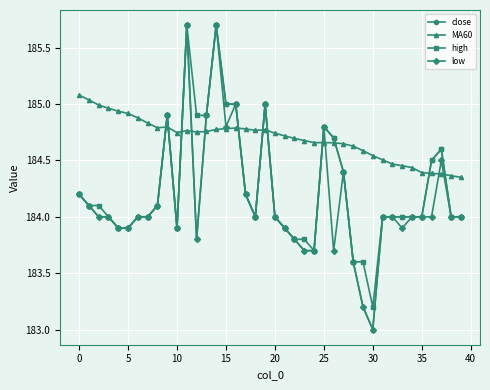

What is the lowest value of the low series?

183.0